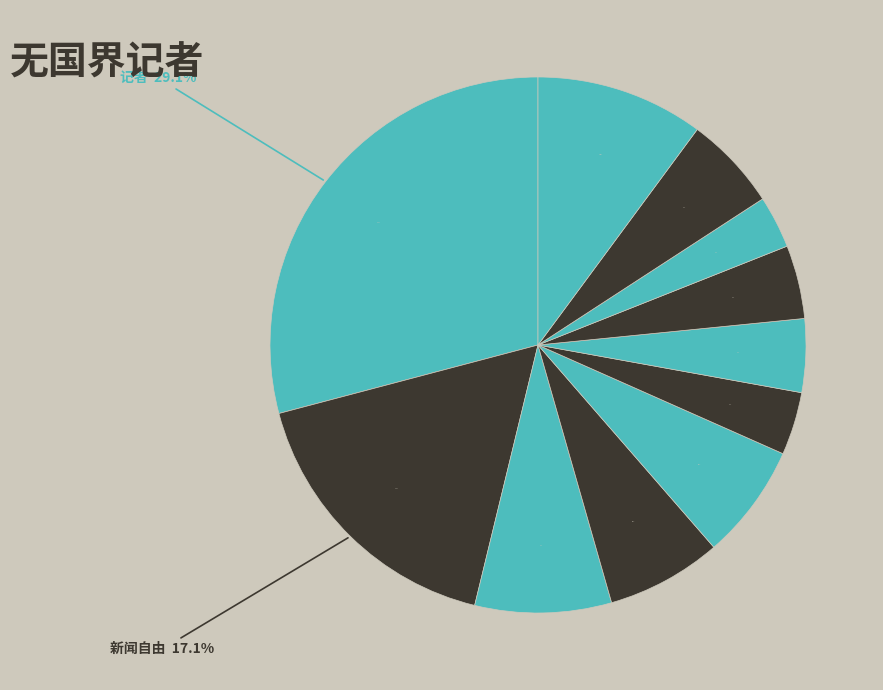

What is the total percentage of 罗伯特·梅纳德 and 新闻自由指数?

7.7%